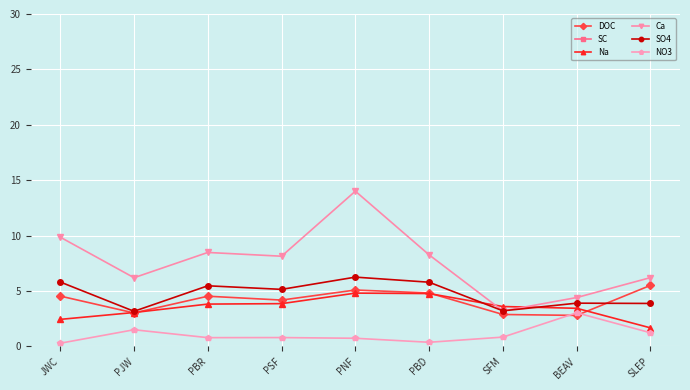

True or false: SO4 and SC intersect in this chart.

False